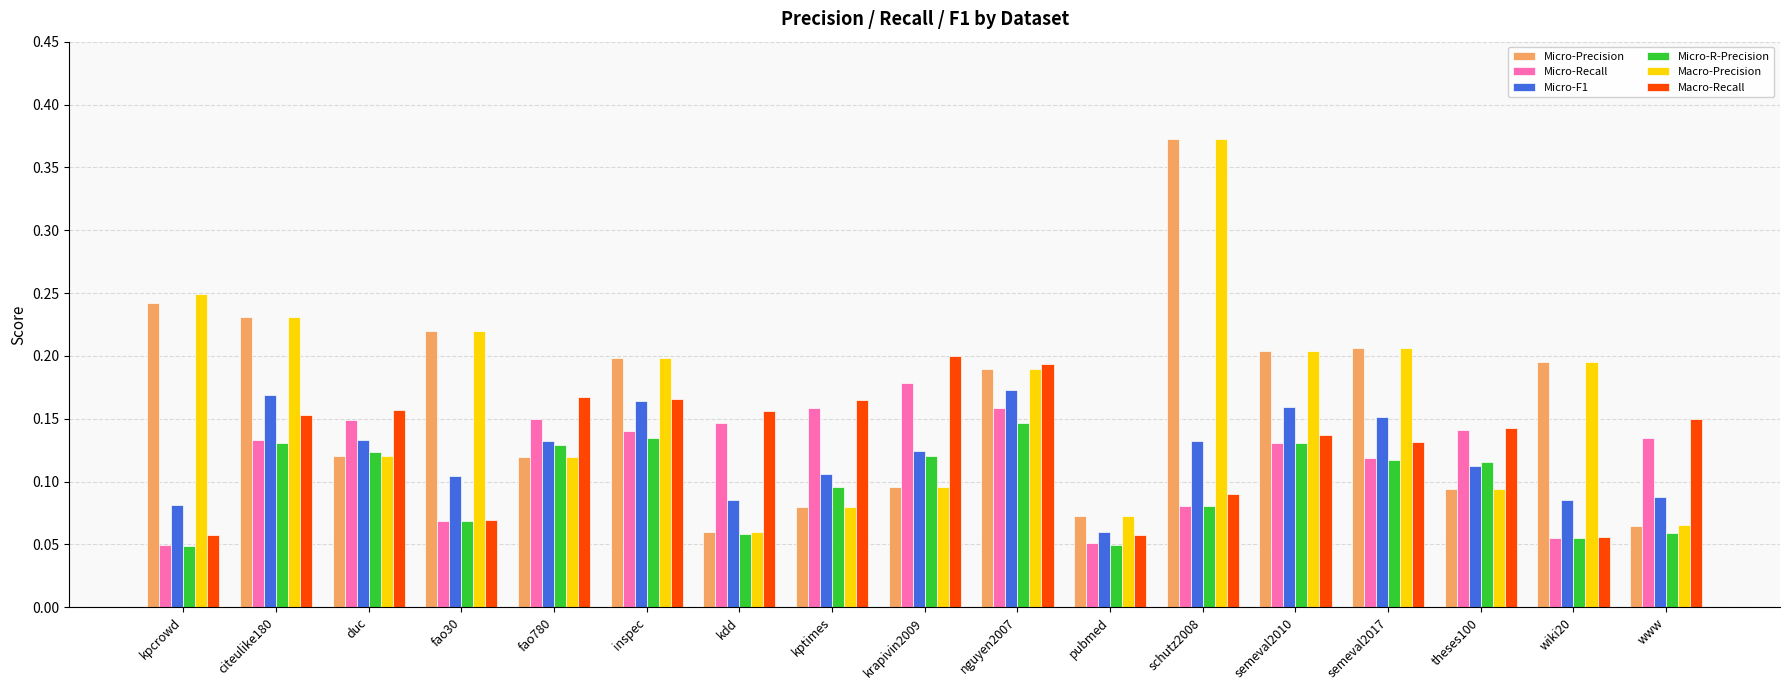

Which series changed the most between kpcrowd and pubmed?

Macro-Precision